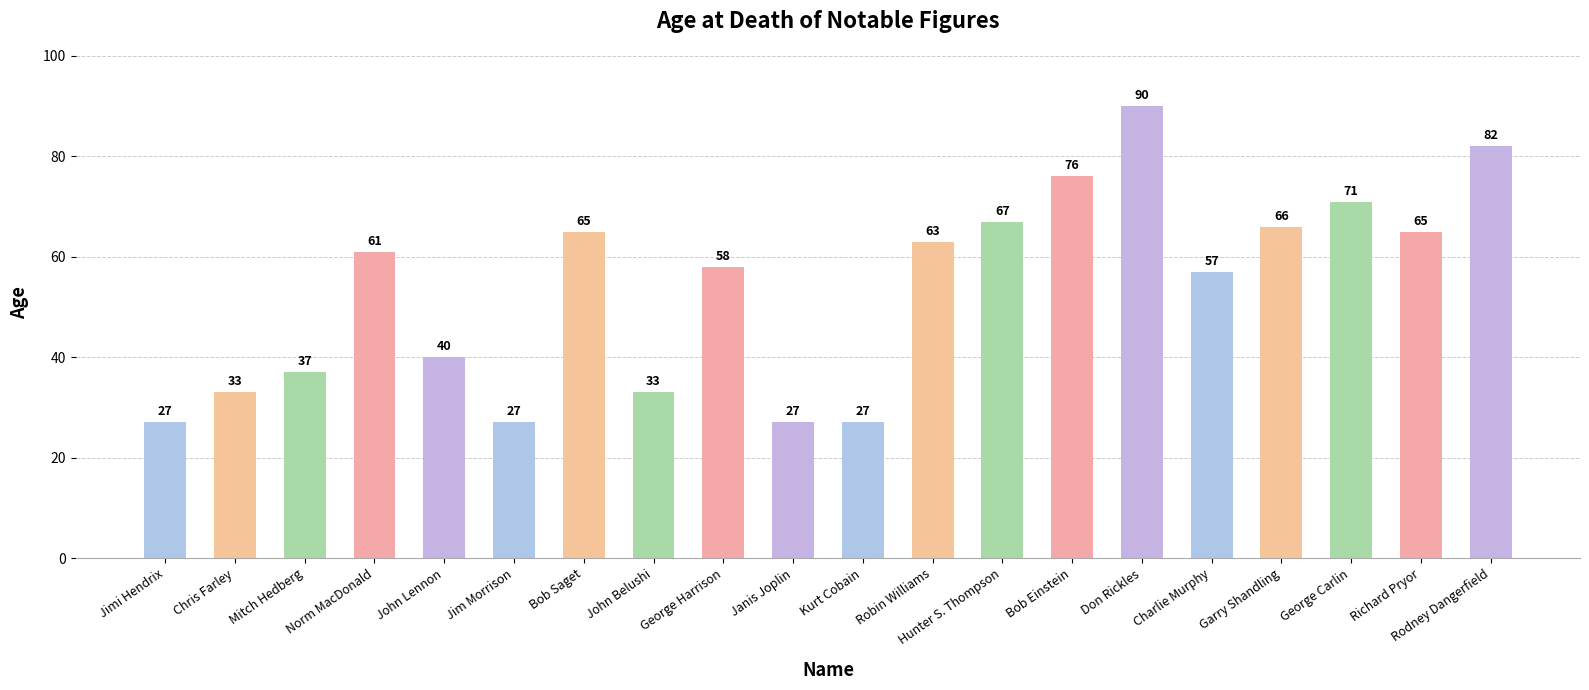

What is the maximum value shown in the chart?

90